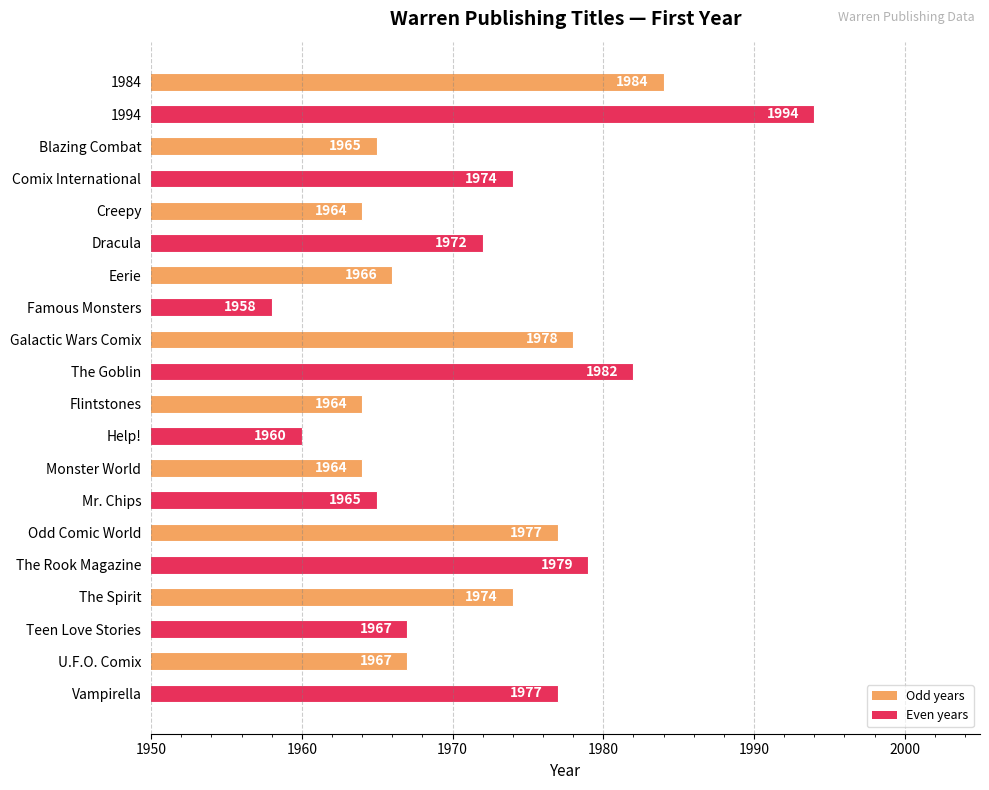

What is the average value?

1972